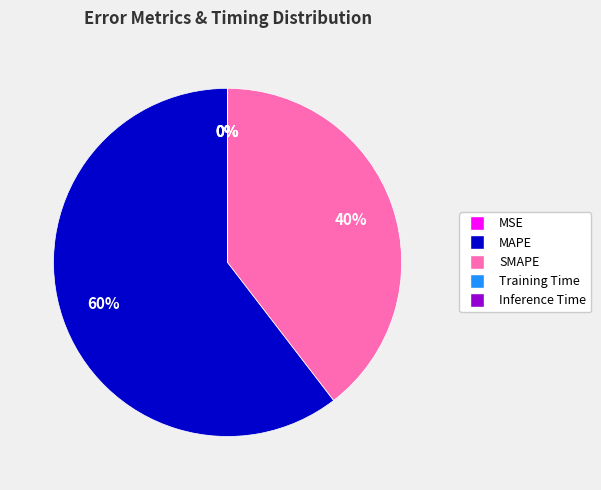

Is there any slice that represents more than half of the pie?

Yes